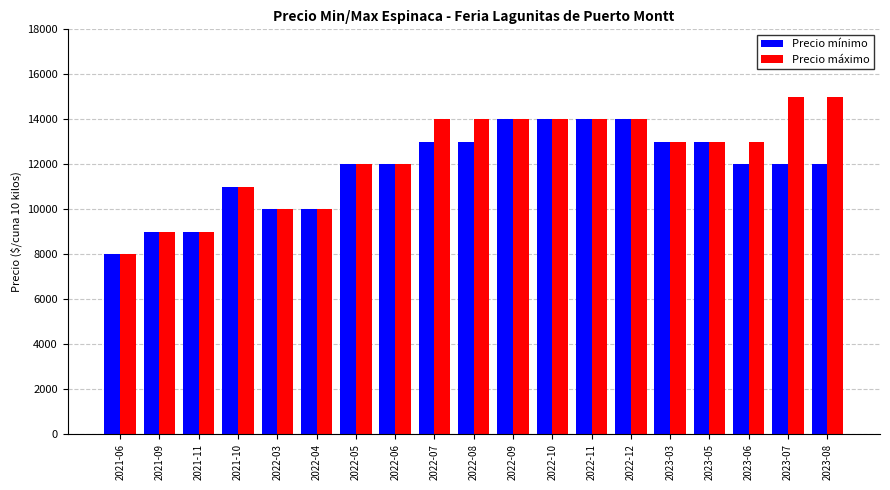

Is the value of Precio mínimo at 2022-12 greater than the value of Precio máximo at 2022-06?

Yes